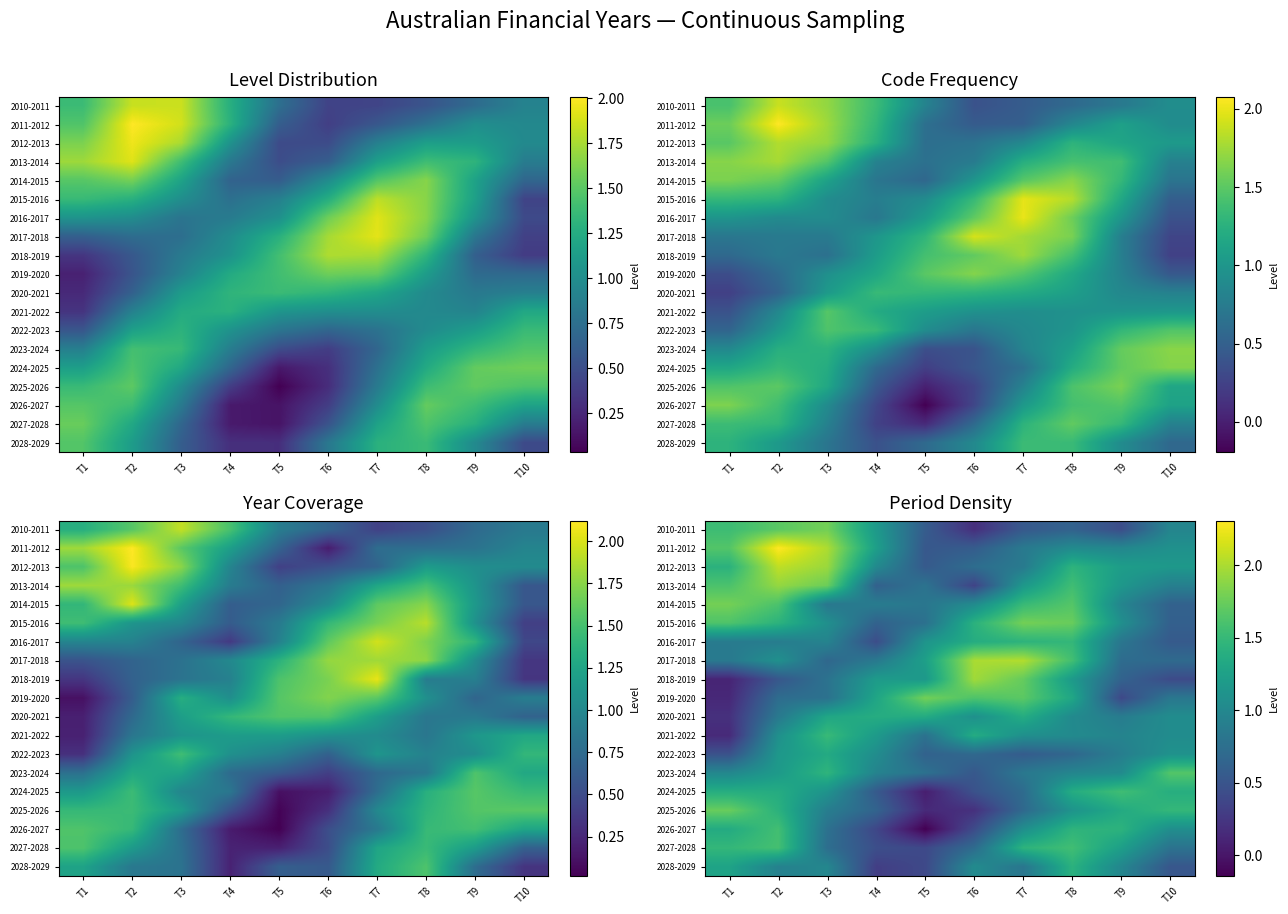

Count the number of data series in this chart.

19